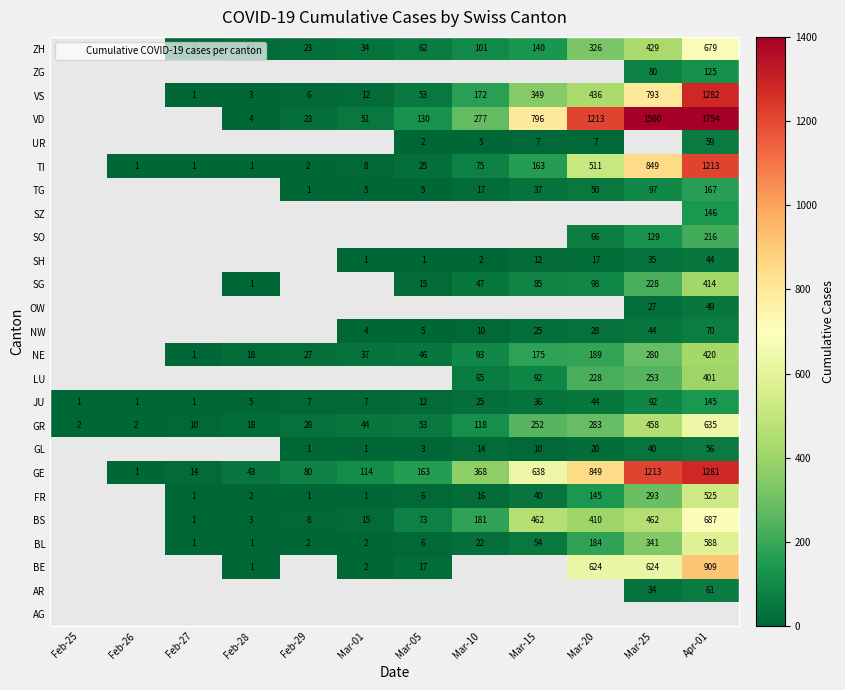

Rank the categories by ZG value from highest to lowest.

Apr-01, Feb-25, Feb-26, Feb-27, Feb-28, Feb-29, Mar-01, Mar-05, Mar-10, Mar-15, Mar-20, Mar-25